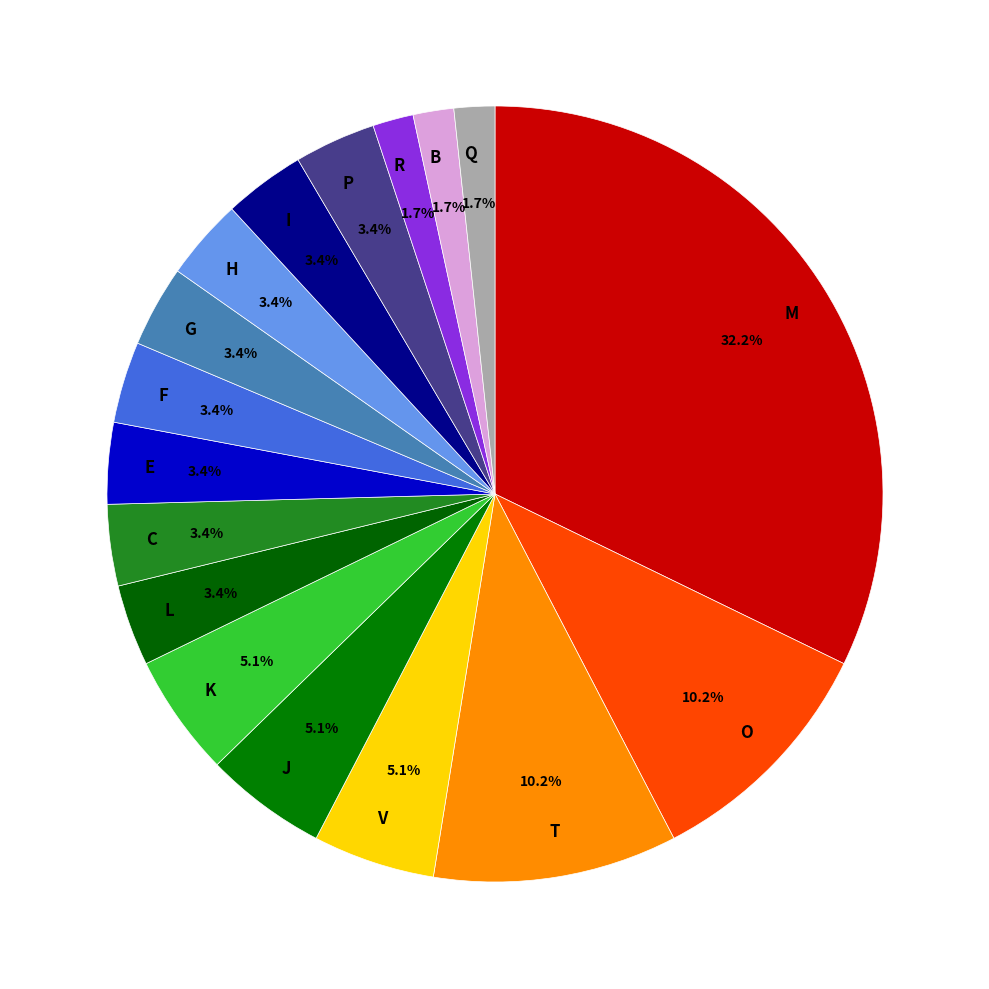

To the nearest percent, what is the average slice percentage?

6%